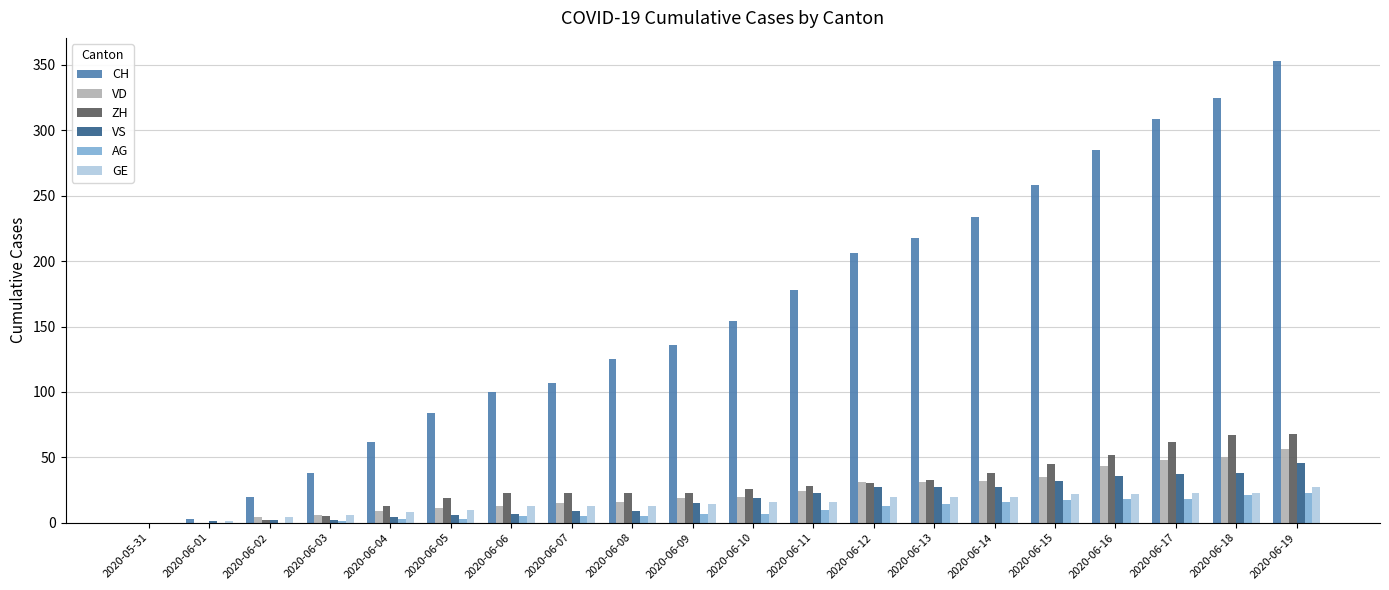

What is the average value of the GE series?

15